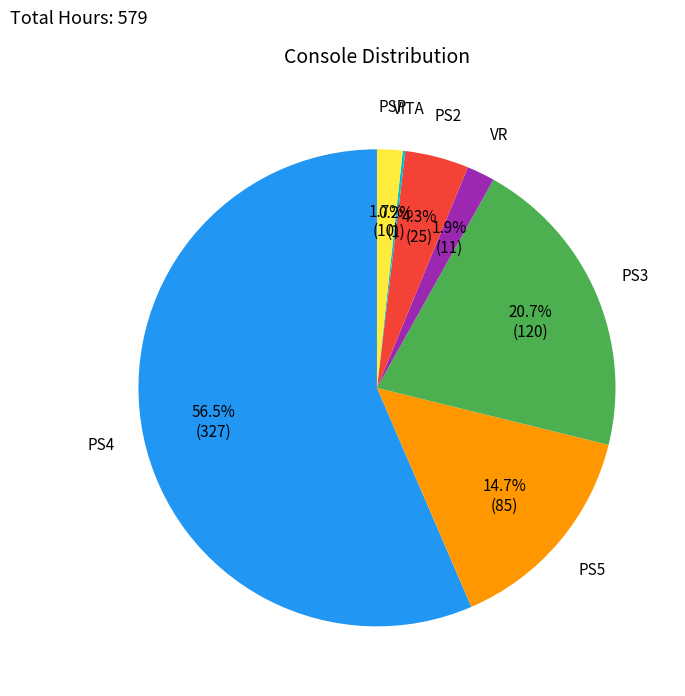

Is there a majority slice in this chart?

Yes